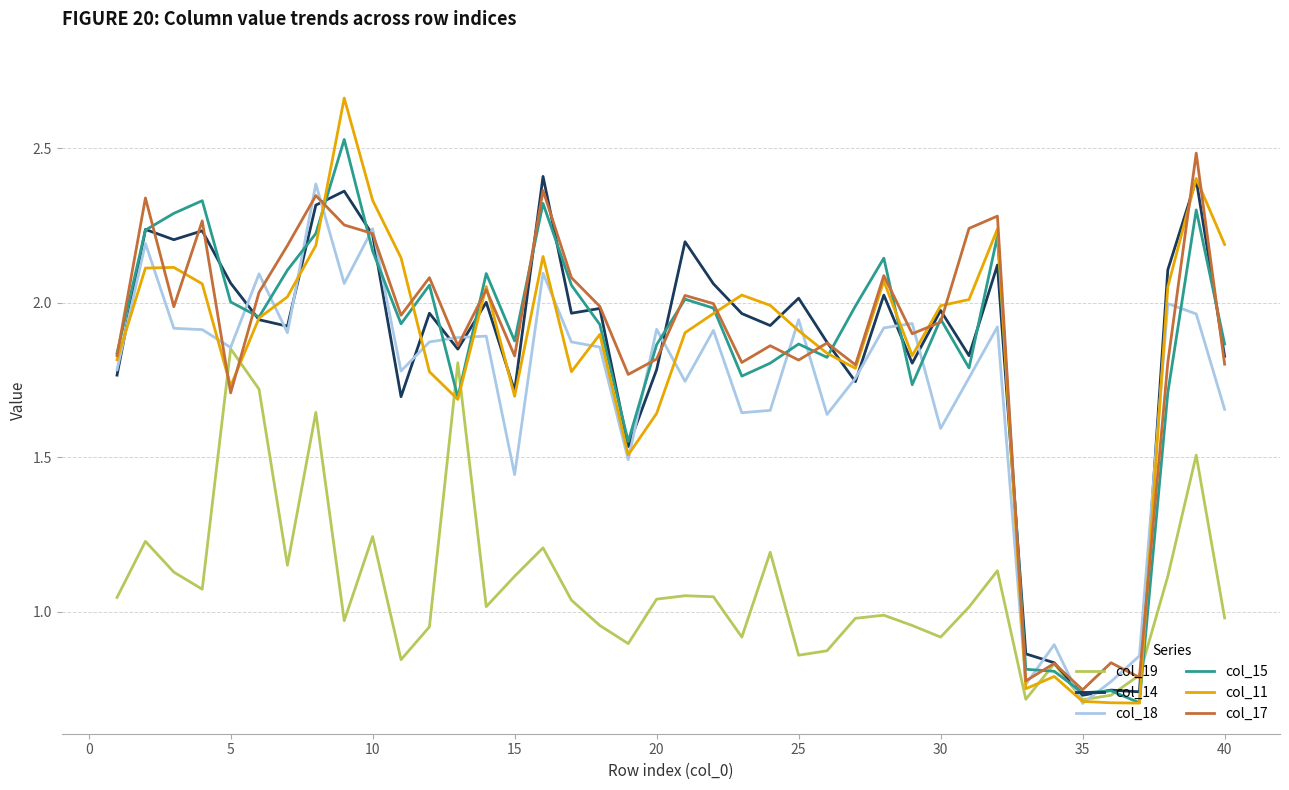

What is the sum of all col_11 values?

73.2